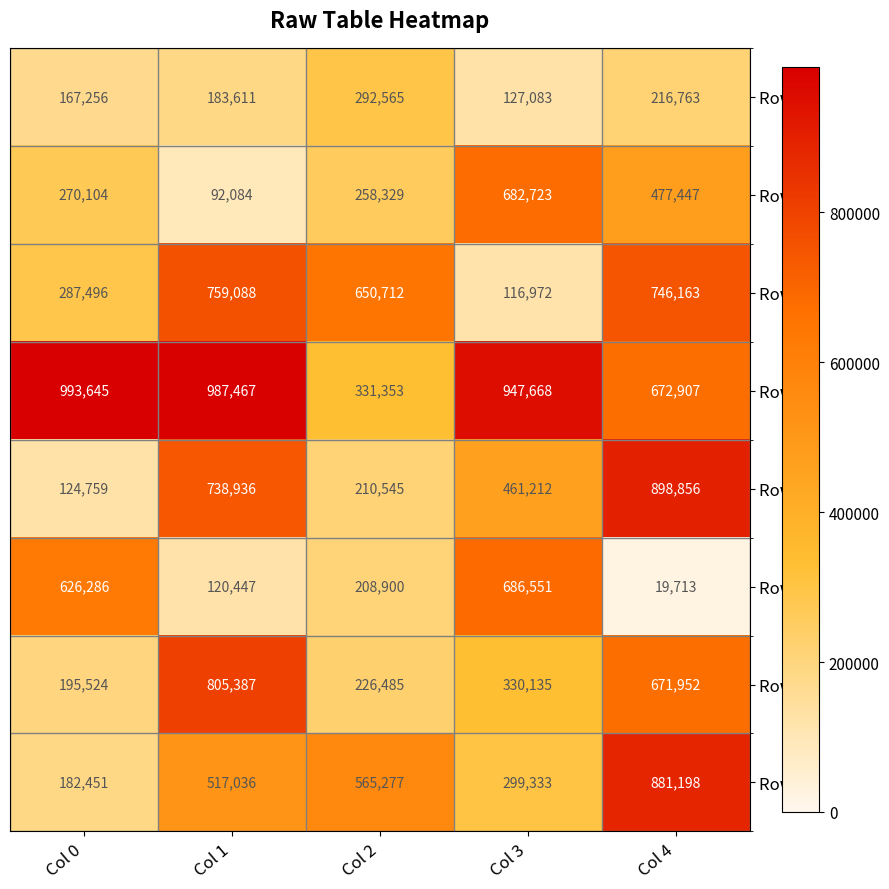

What is the spread (max minus min) of values at Col 4?

879143